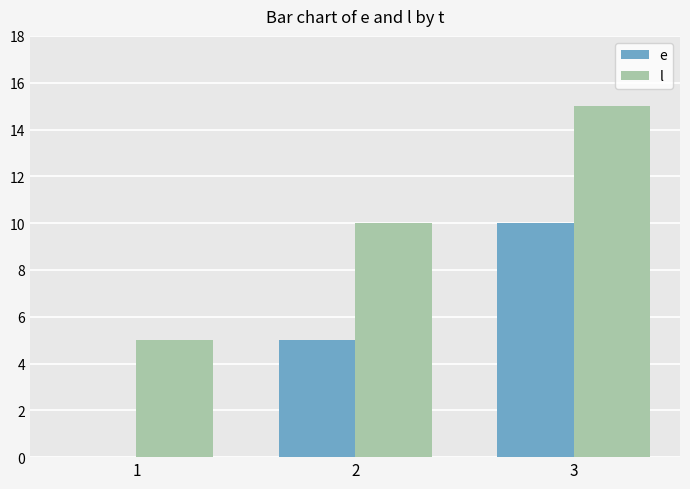

Count the number of categories in the chart.

3